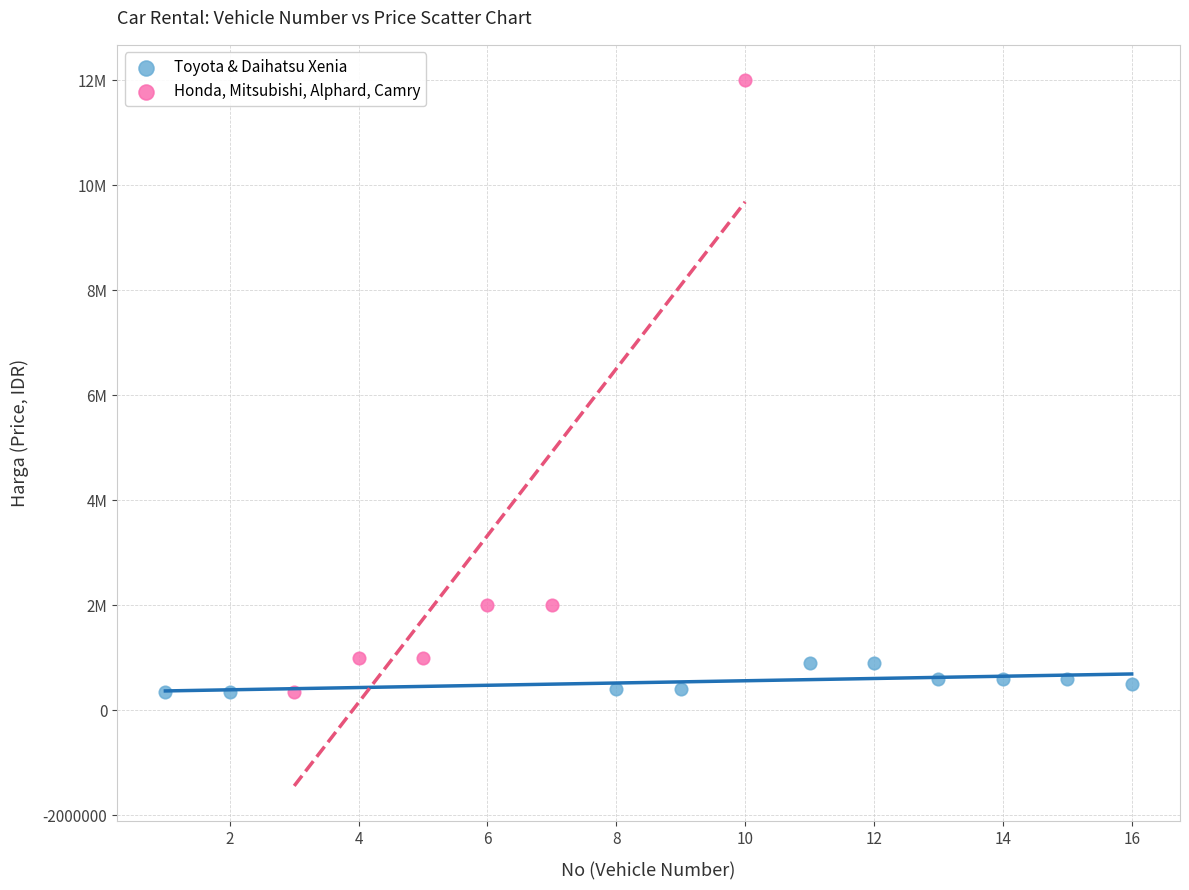

Which series reaches the maximum Y coordinate?

Honda, Mitsubishi, Alphard, Camry